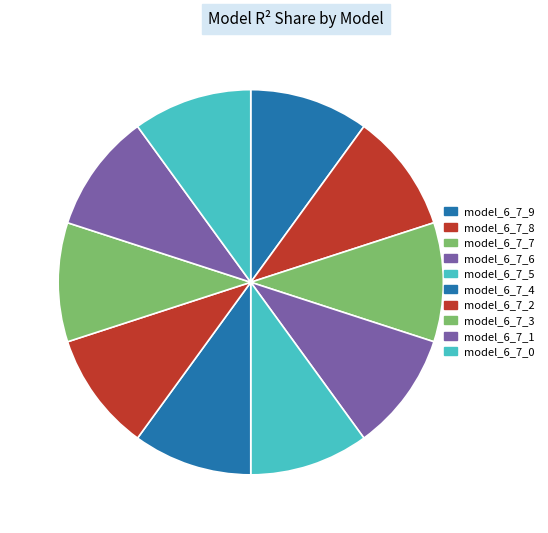

Does model_6_7_5 account for over 50% of the chart?

No